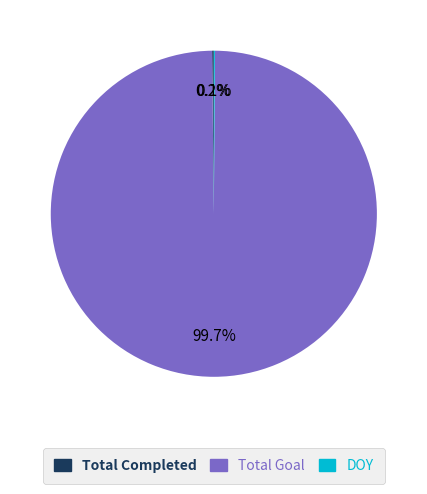

Which slice represents more than half of the pie?

Total Goal